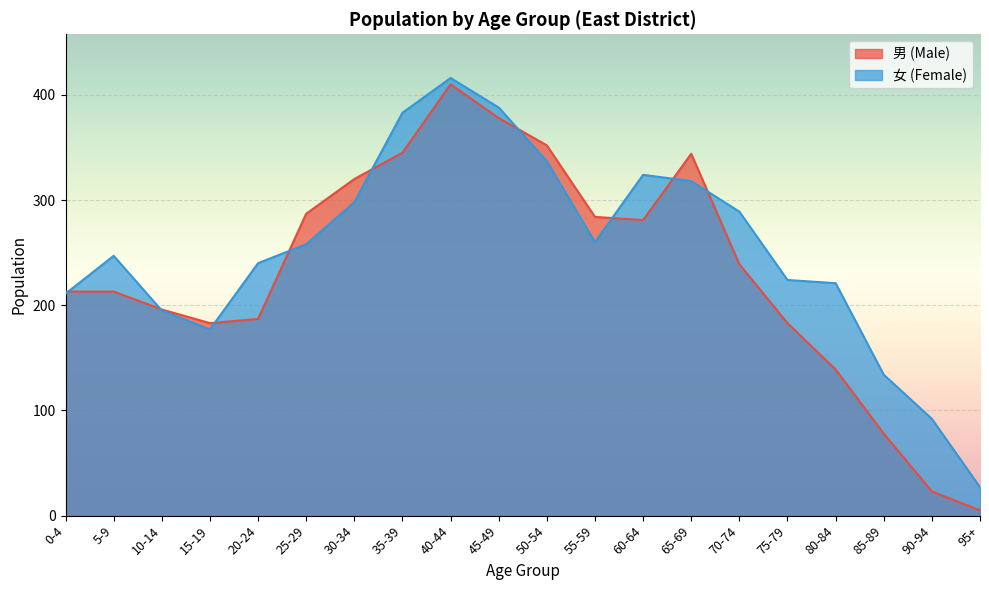

Reading left to right, list all the values displayed in this chart.

男 (Male): 213	213	196	183	187	287	320	345	410	378	352	284	281	344	239	183	139	78	23	5
女 (Female): 211	247	195	177	240	258	298	383	416	388	337	260	324	318	289	224	221	134	92	27